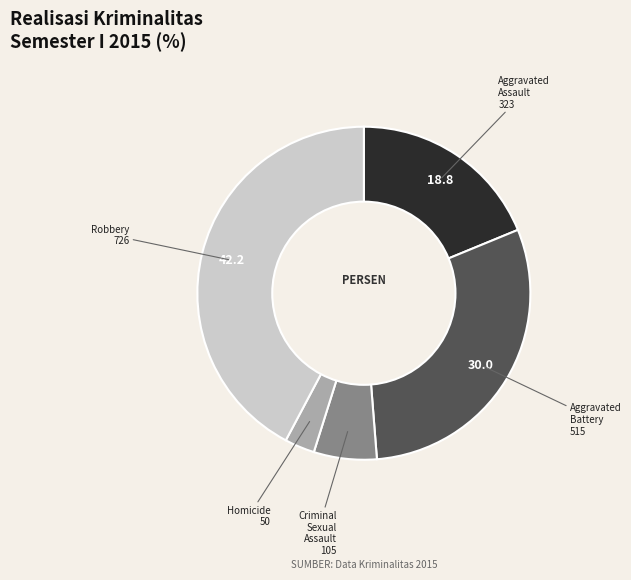

True or false: Aggravated Assault accounts for 25% of the total.

False